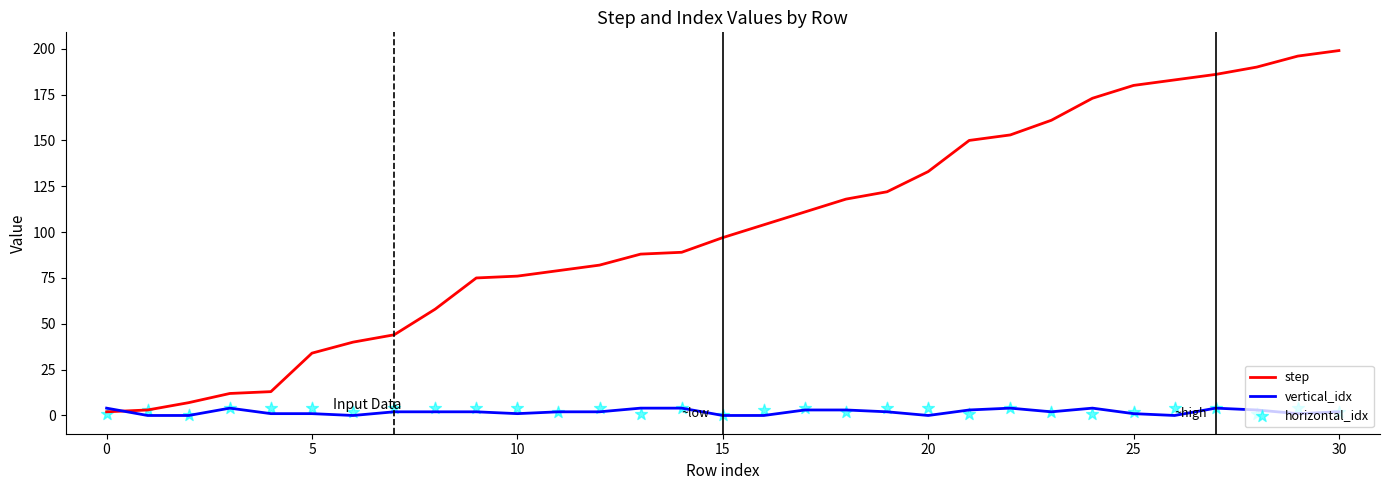

Which series has the largest Y range (max minus min)?

step